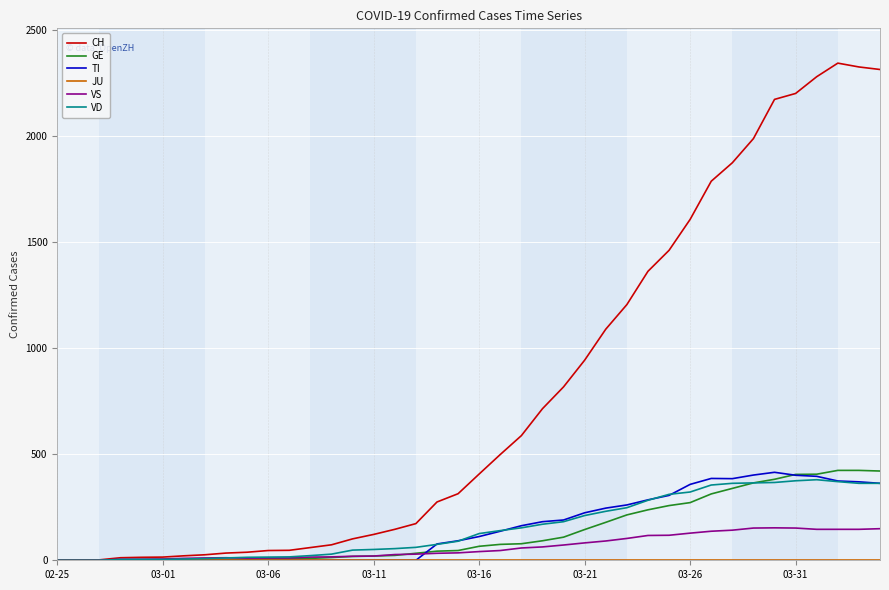

Which series has the largest total across all categories?

CH